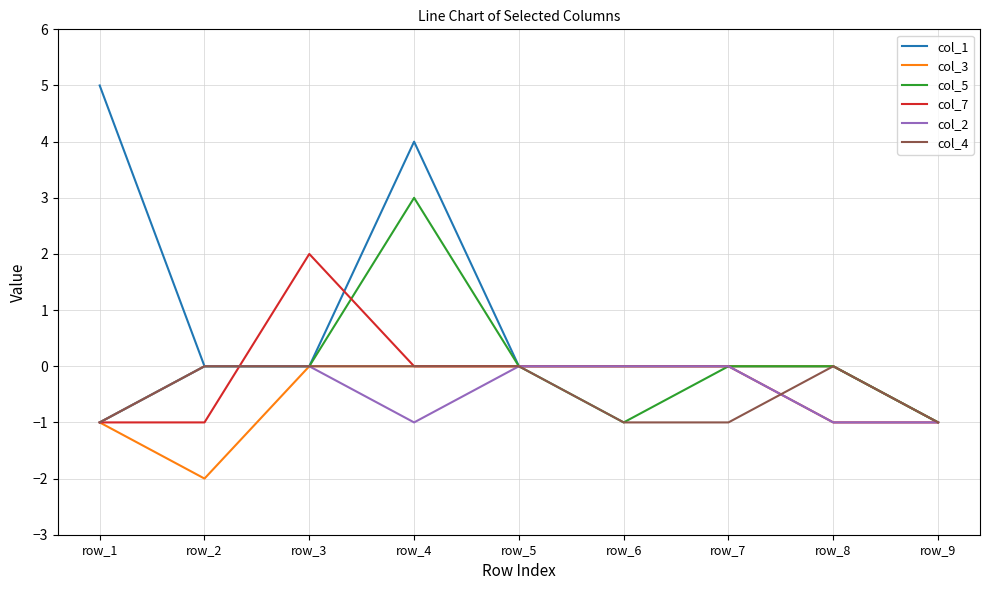

At which category is the sum across all series the highest?

row_4